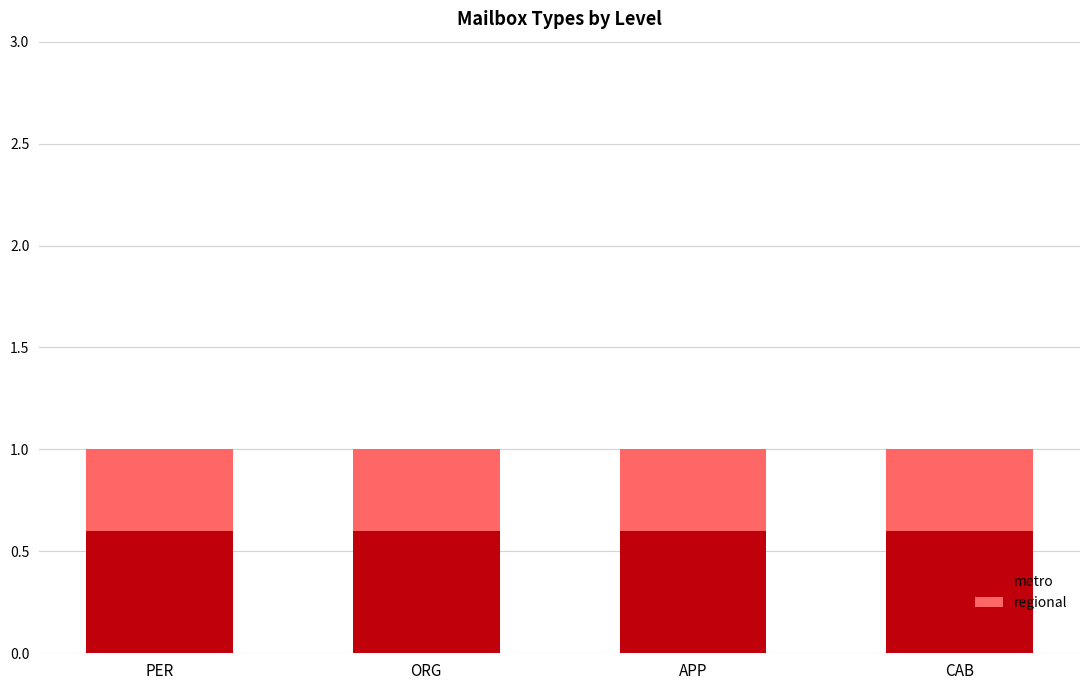

True or false: metro has a value of 0.6 at APP.

True